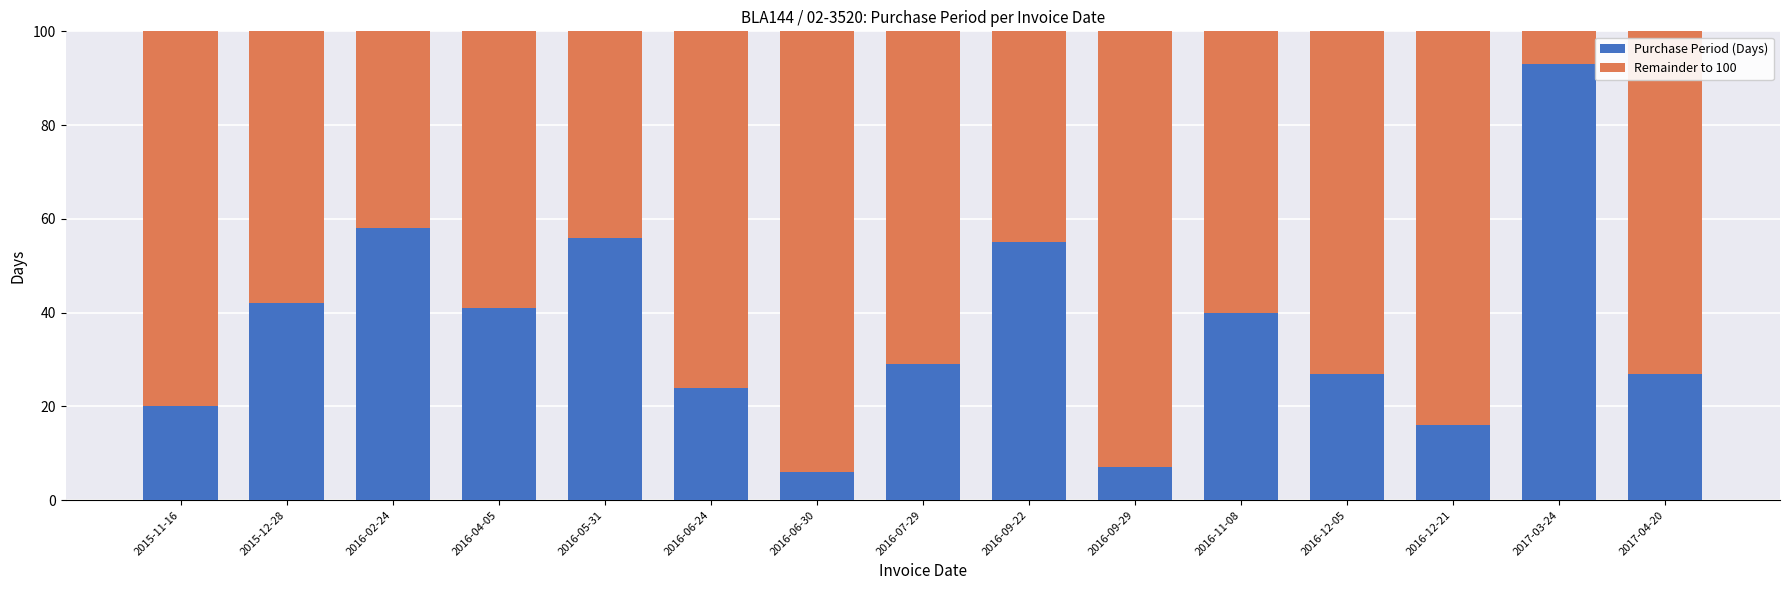

True or false: Purchase Period (Days) has a value of 56 at 2016-05-31.

True